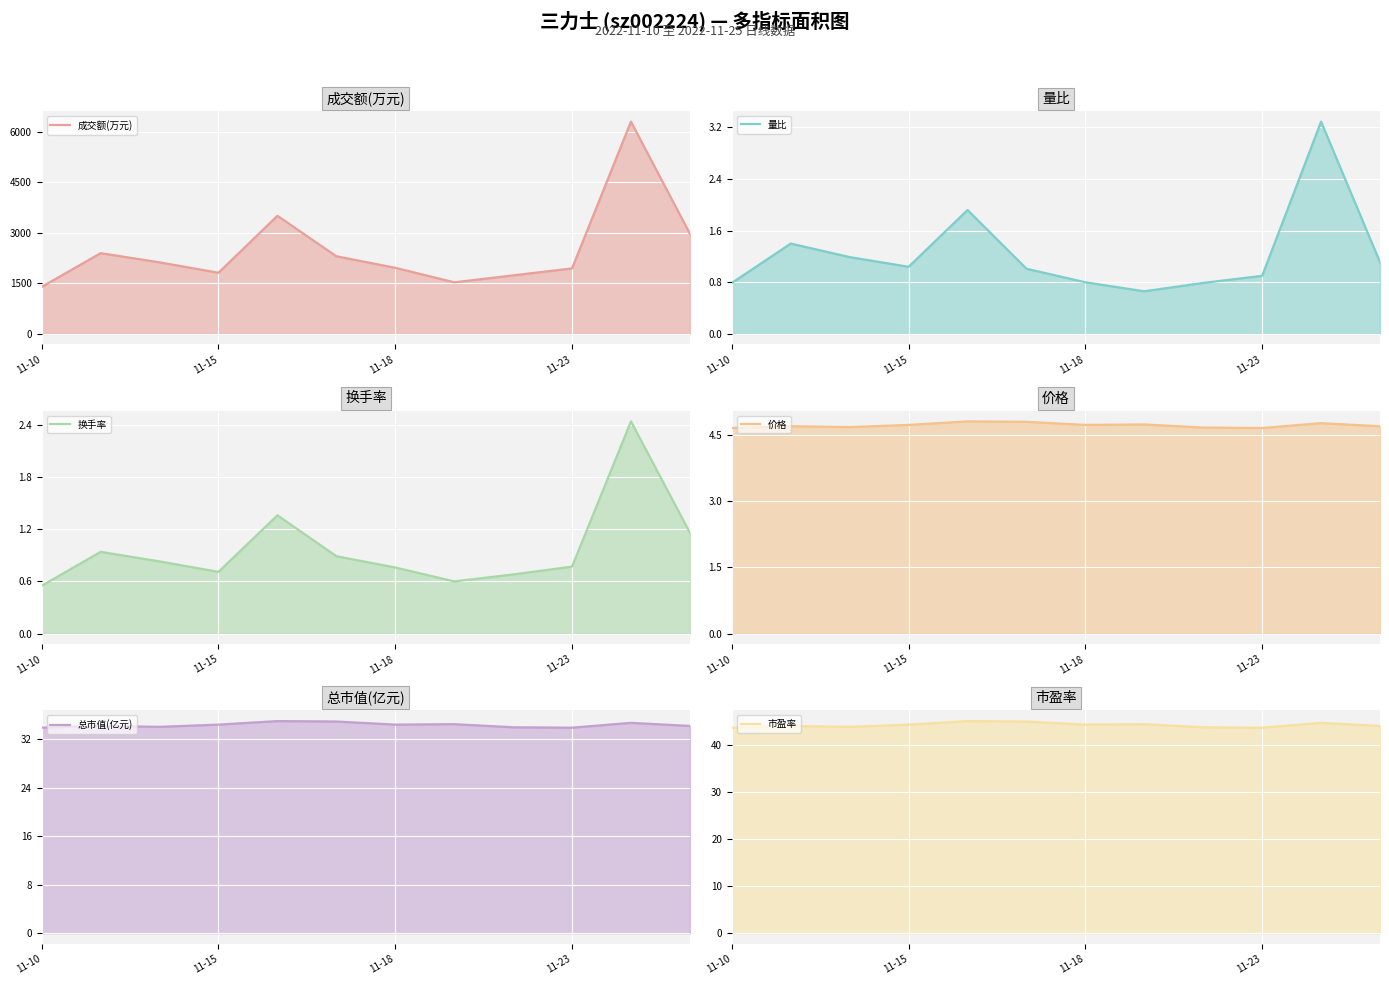

True or false: 价格 has more than 0 interior local peaks.

True